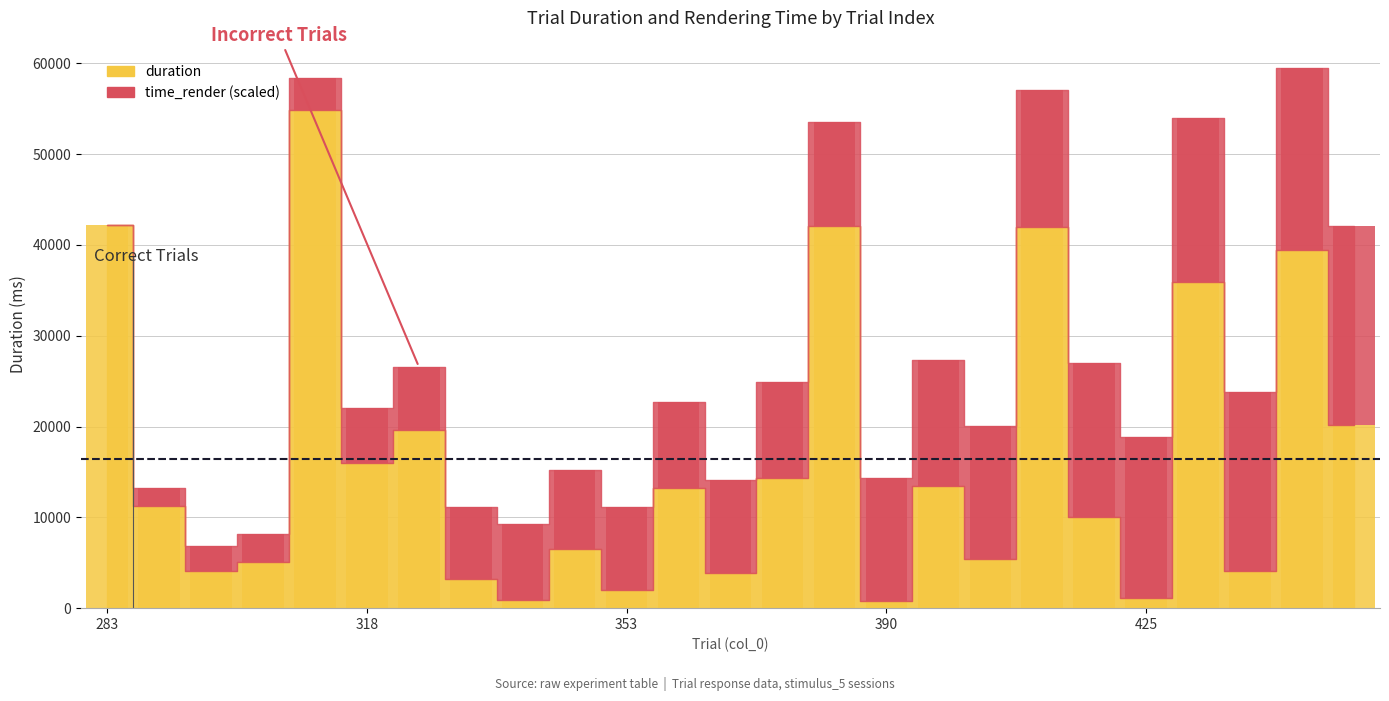

True or false: duration has a value of 13482.0 at 397.

True